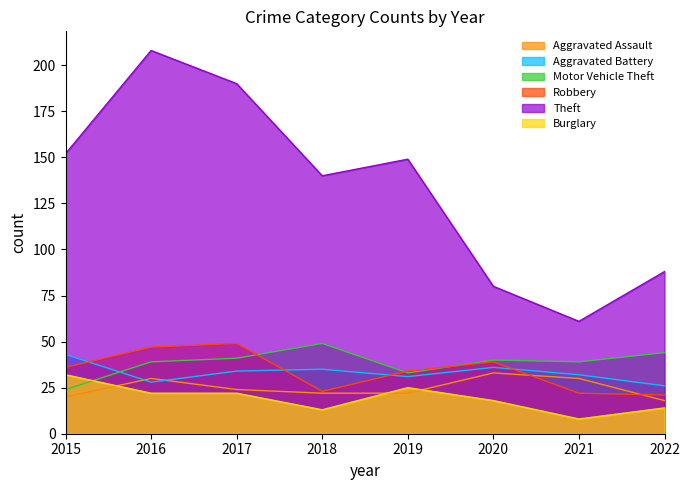

What is the value of the Robbery point at the 6th from the left?

39